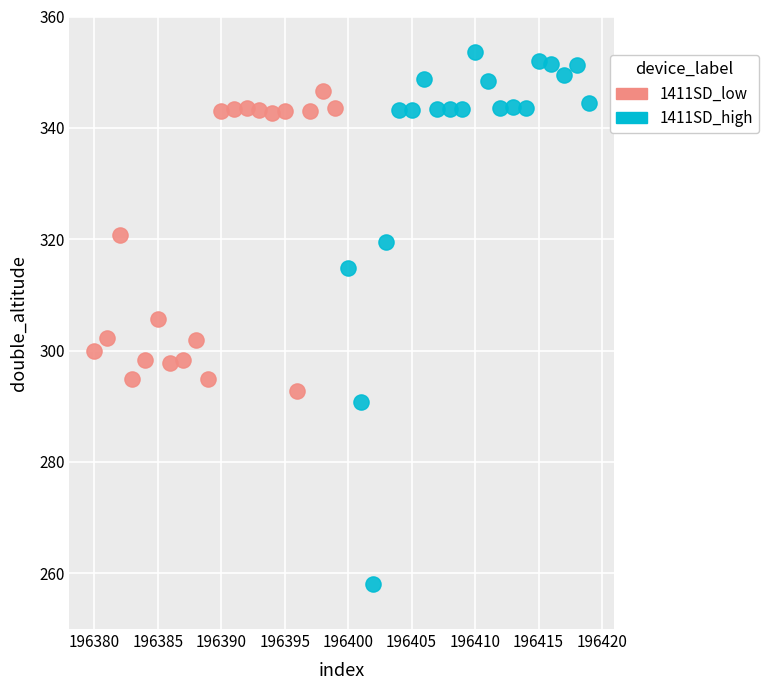

Which series has the widest spread of Y values?

1411SD_high